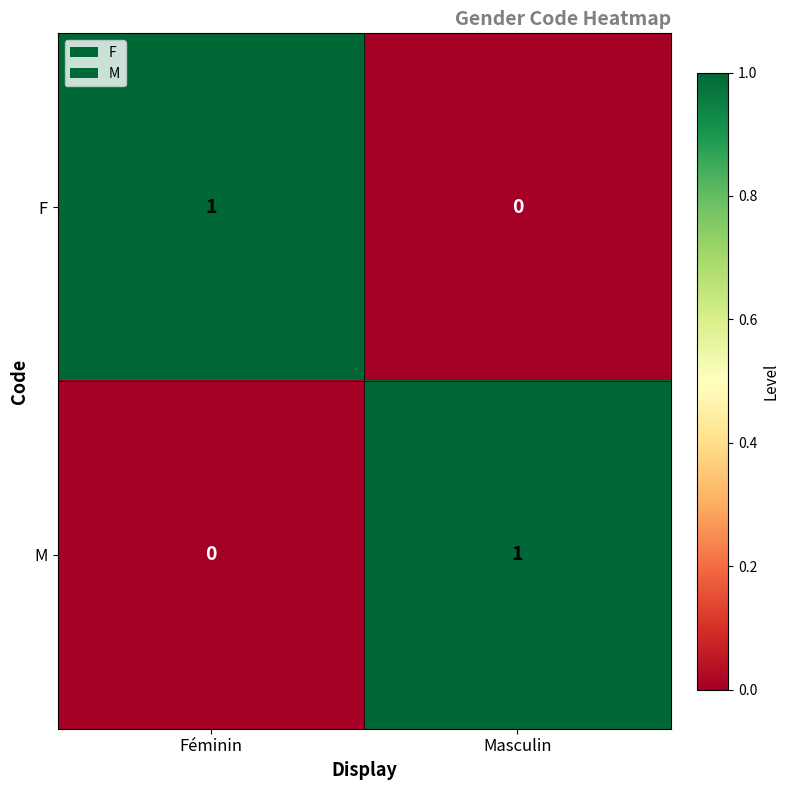

Rank the categories by M value from lowest to highest.

Féminin, Masculin